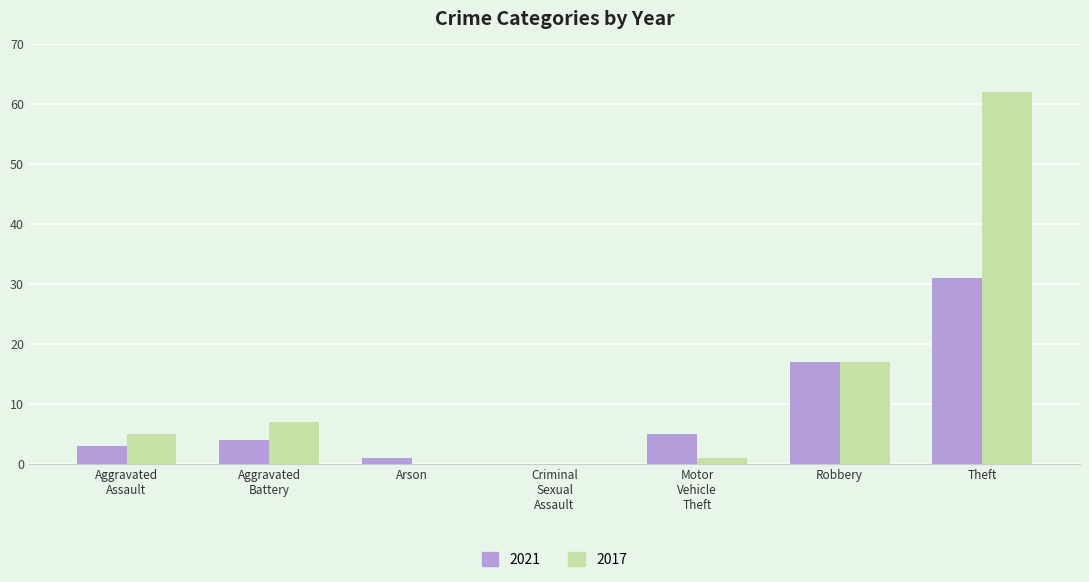

What is the average value of the 2021 series?

9